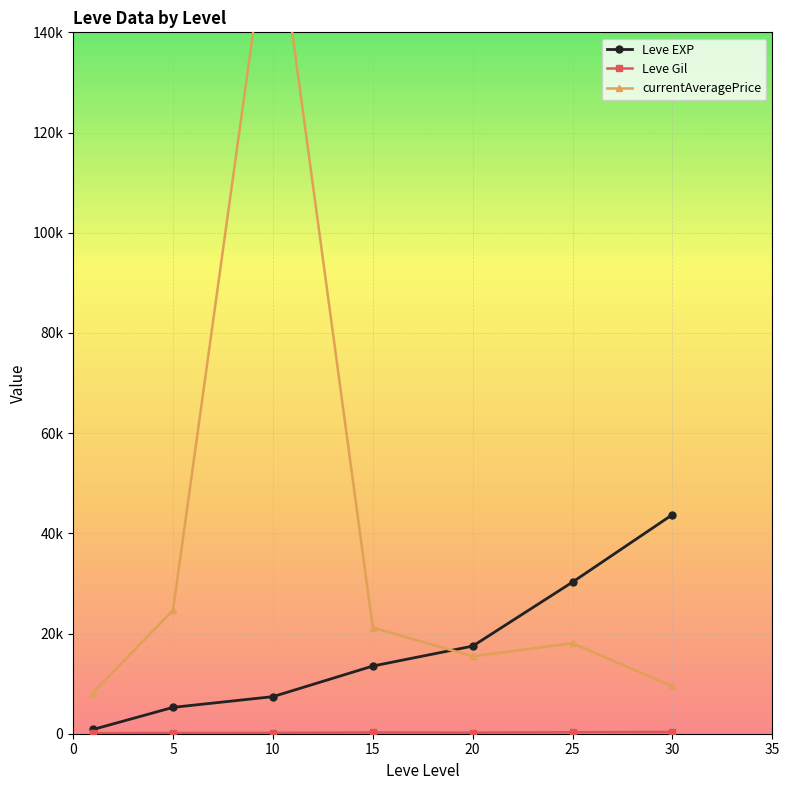

How many lines are shown in the chart?

3